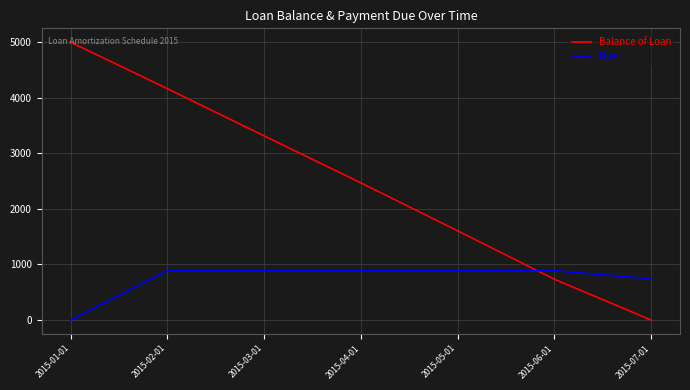

What is the greatest value displayed?

5000.0